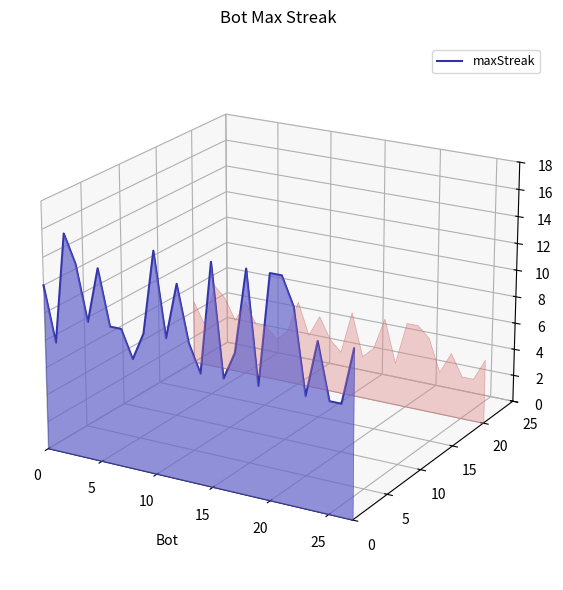

How many interior local peaks (higher than both neighbors) does the data have?

8